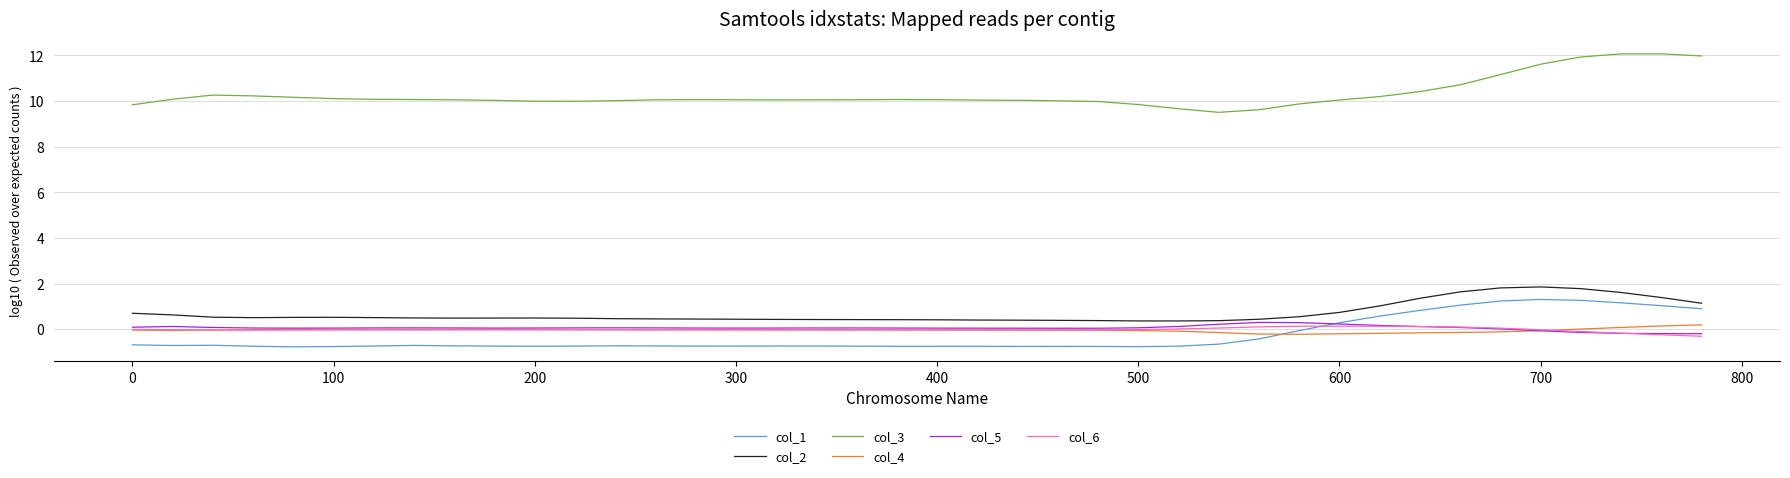

Which series has the largest total across all categories?

col_3